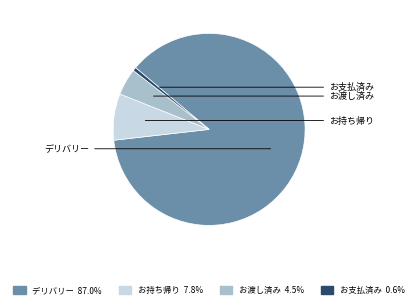

Between お持ち帰り and デリバリー, which is larger?

デリバリー